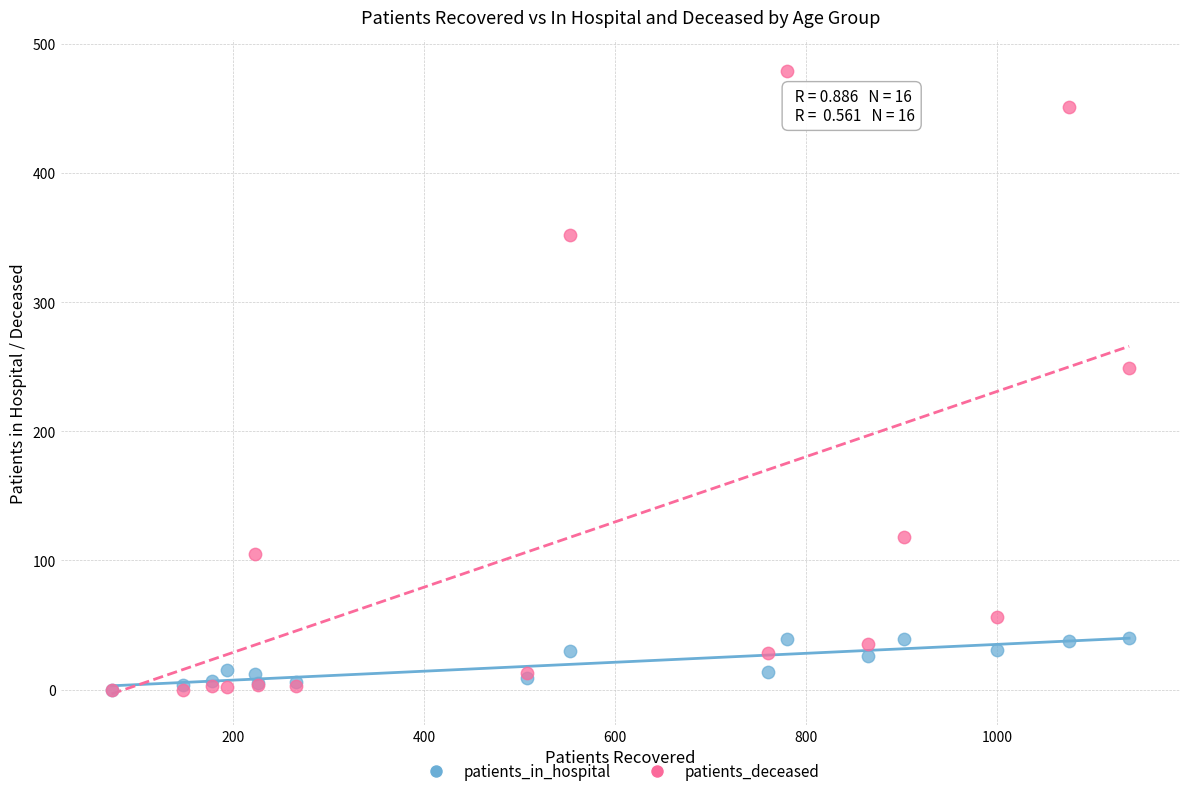

Across all series, what Y value is closest to 239?

249